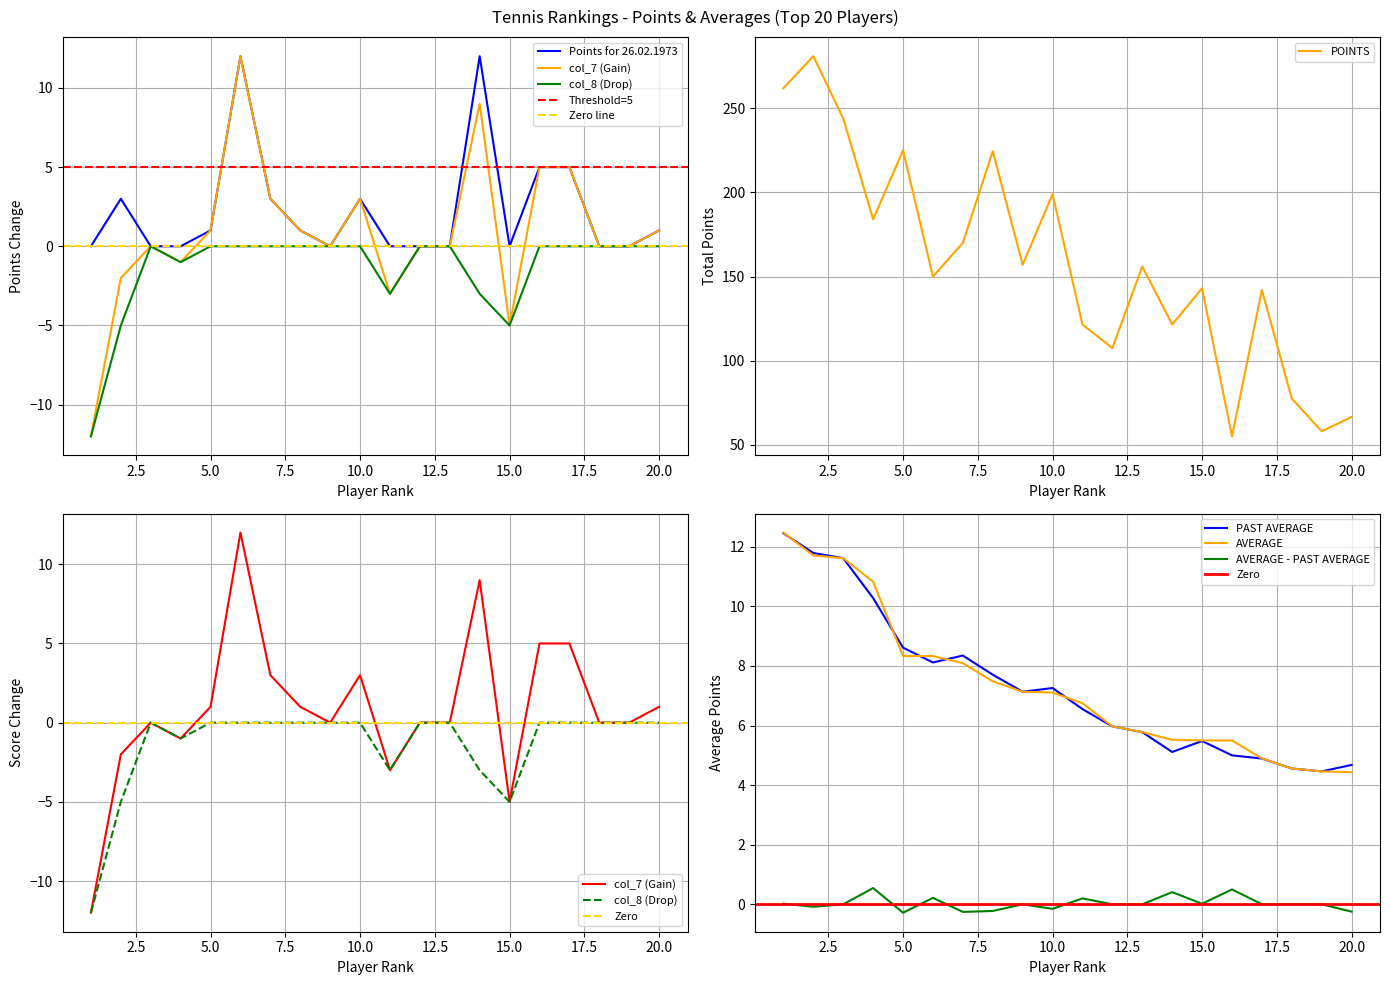

Reading right to left, what are all the values shown in this chart?

Points for 26.02.1973: 20=1.0	19=0.0	18=0.0	17=5.0	16=5.0	15=0.0	14=12.0	13=0.0	12=0.0	11=0.0	10=3.0	9=0.0	8=1.0	7=3.0	6=12.0	5=1.0	4=0.0	3=0.0	2=3.0	1=0.0
col_7: 20=1.0	19=0.0	18=0.0	17=5.0	16=5.0	15=-5.0	14=9.0	13=0.0	12=0.0	11=-3.0	10=3.0	9=0.0	8=1.0	7=3.0	6=12.0	5=1.0	4=-1.0	3=0.0	2=-2.0	1=-12.0
col_8: 20=0.0	19=0.0	18=0.0	17=0.0	16=0.0	15=-5.0	14=-3.0	13=0.0	12=0.0	11=-3.0	10=0.0	9=0.0	8=0.0	7=0.0	6=0.0	5=0.0	4=-1.0	3=0.0	2=-5.0	1=-12.0
PAST AVERAGE: 20=4.7	19=4.5	18=4.6	17=4.9	16=5.0	15=5.5	14=5.1	13=5.8	12=6.0	11=6.6	10=7.3	9=7.1	8=7.7	7=8.3	6=8.1	5=8.6	4=10.3	3=11.6	2=11.8	1=12.5
AVERAGE: 20=4.4	19=4.5	18=4.6	17=4.9	16=5.5	15=5.5	14=5.5	13=5.8	12=6.0	11=6.8	10=7.1	9=7.1	8=7.5	7=8.1	6=8.3	5=8.3	4=10.8	3=11.6	2=11.7	1=12.5
POINTS: 20=66.5	19=58.0	18=77.5	17=142.0	16=55.0	15=143.0	14=121.5	13=156.0	12=107.5	11=121.5	10=199.0	9=157.0	8=224.5	7=170.0	6=150.0	5=225.0	4=184.0	3=244.0	2=281.0	1=262.0